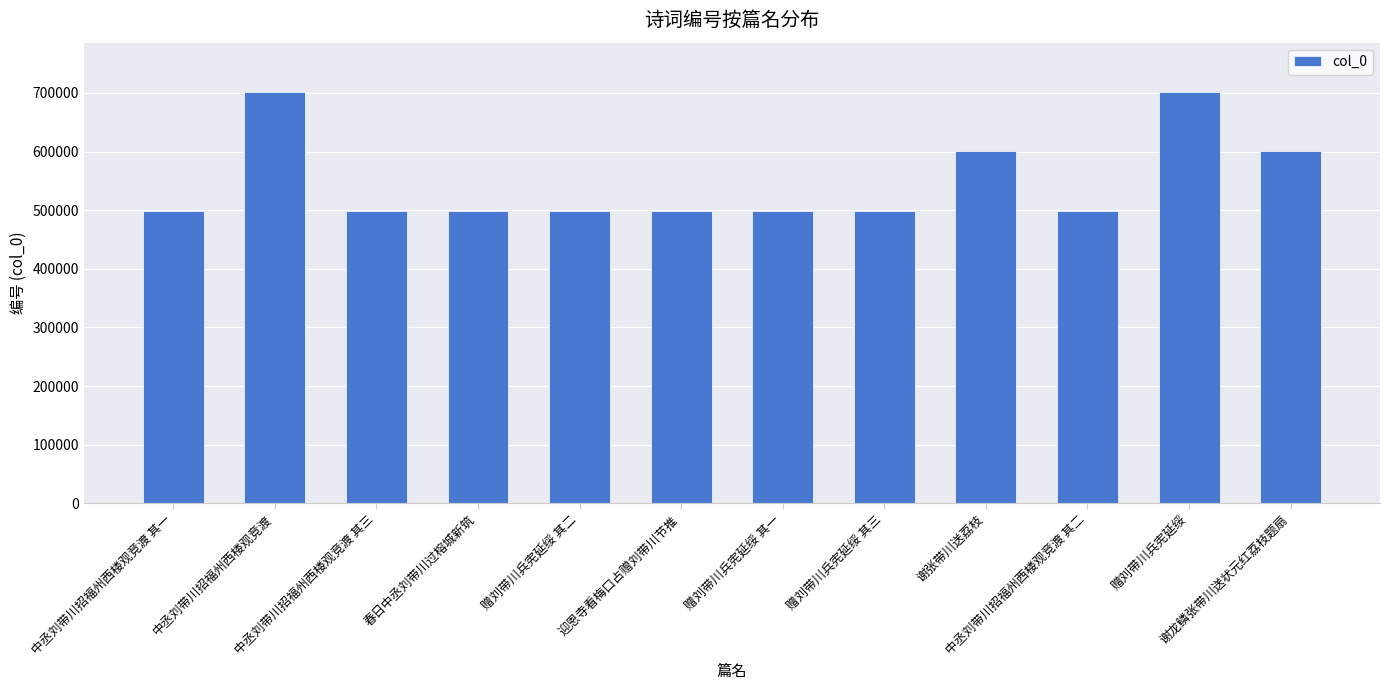

The value at 赠刘带川兵宪延绥 其一 is 498717. True or false?

True